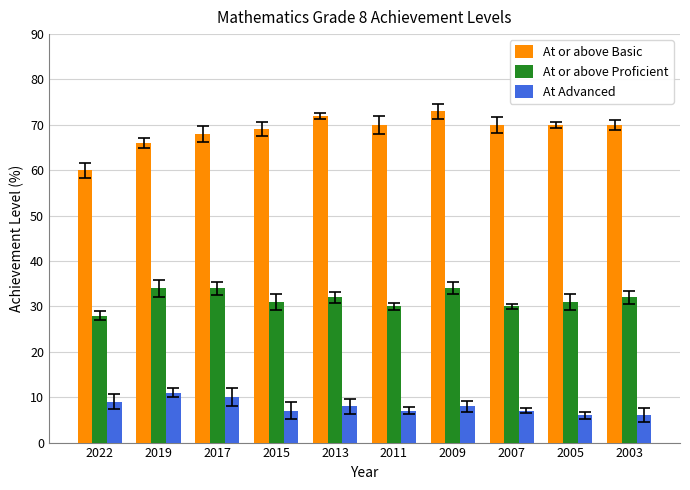

How many bars are there in total?

30